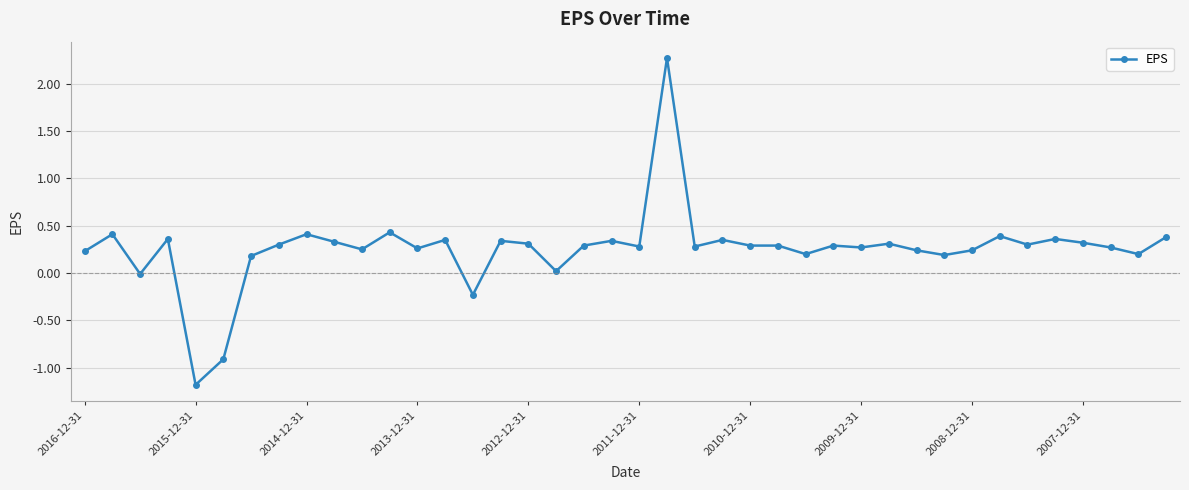

What is the smallest value displayed?

-1.2